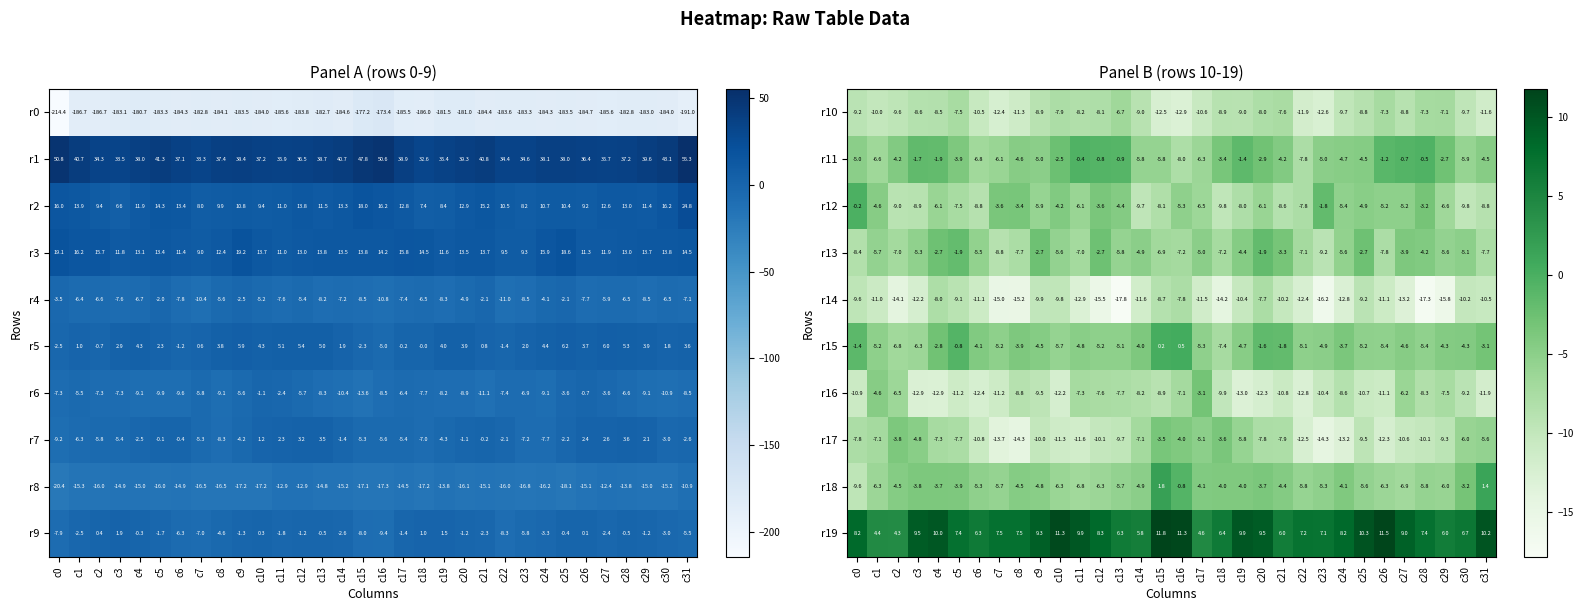

What is the sum of all r17 values?

-278.2